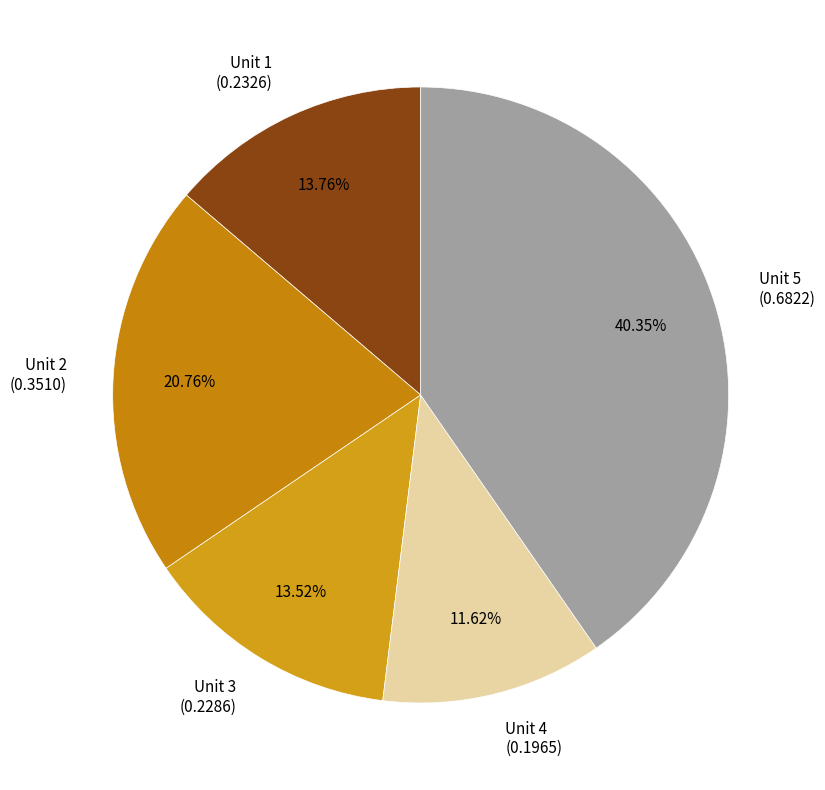

Between Unit 3 and Unit 4, which is larger?

Unit 3